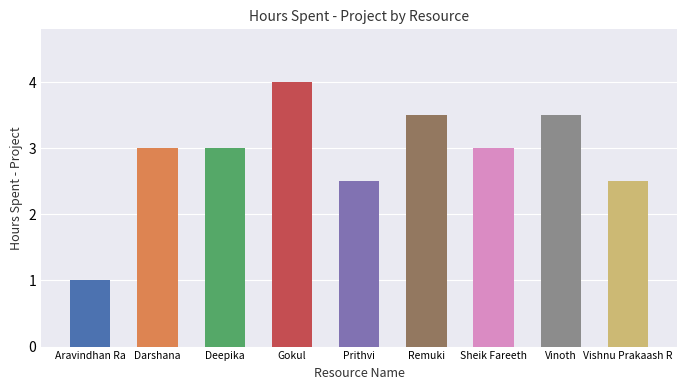

What position from the right is Prithvi?

5